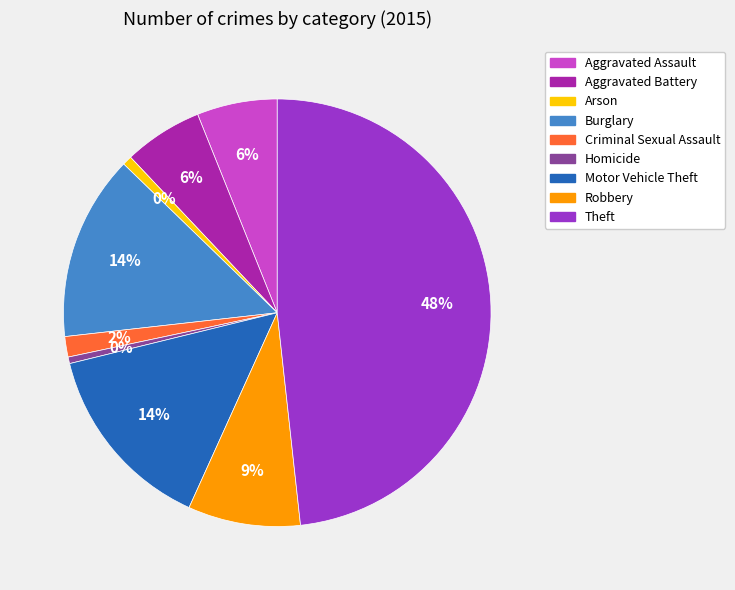

What is the smallest slice in the pie chart?

Homicide